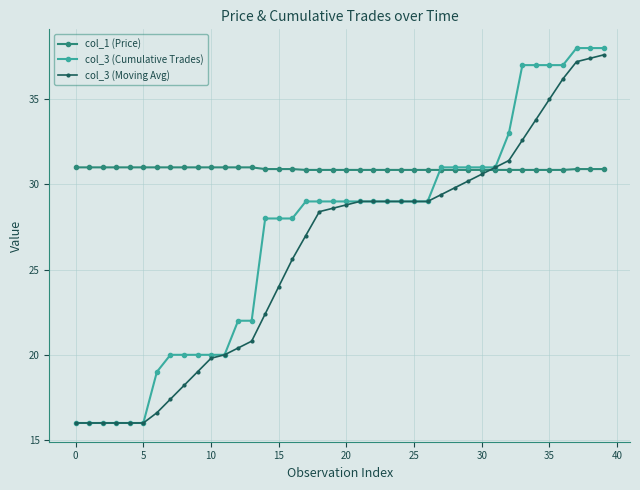

What are all the series names shown in the legend?

col_1 (Price), col_3 (Cumulative Trades), col_3 (Moving Avg)